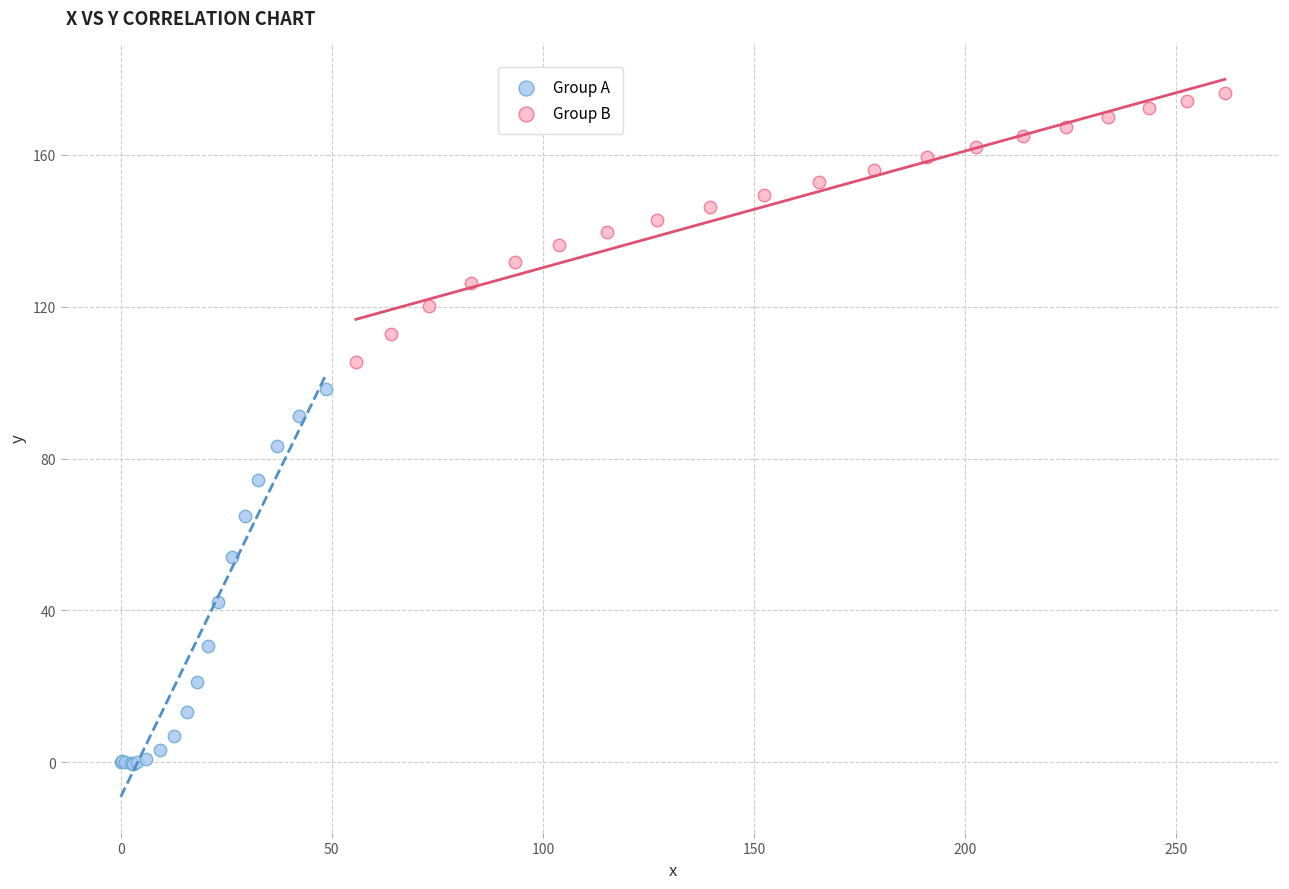

Which series has the widest spread of Y values?

Group A